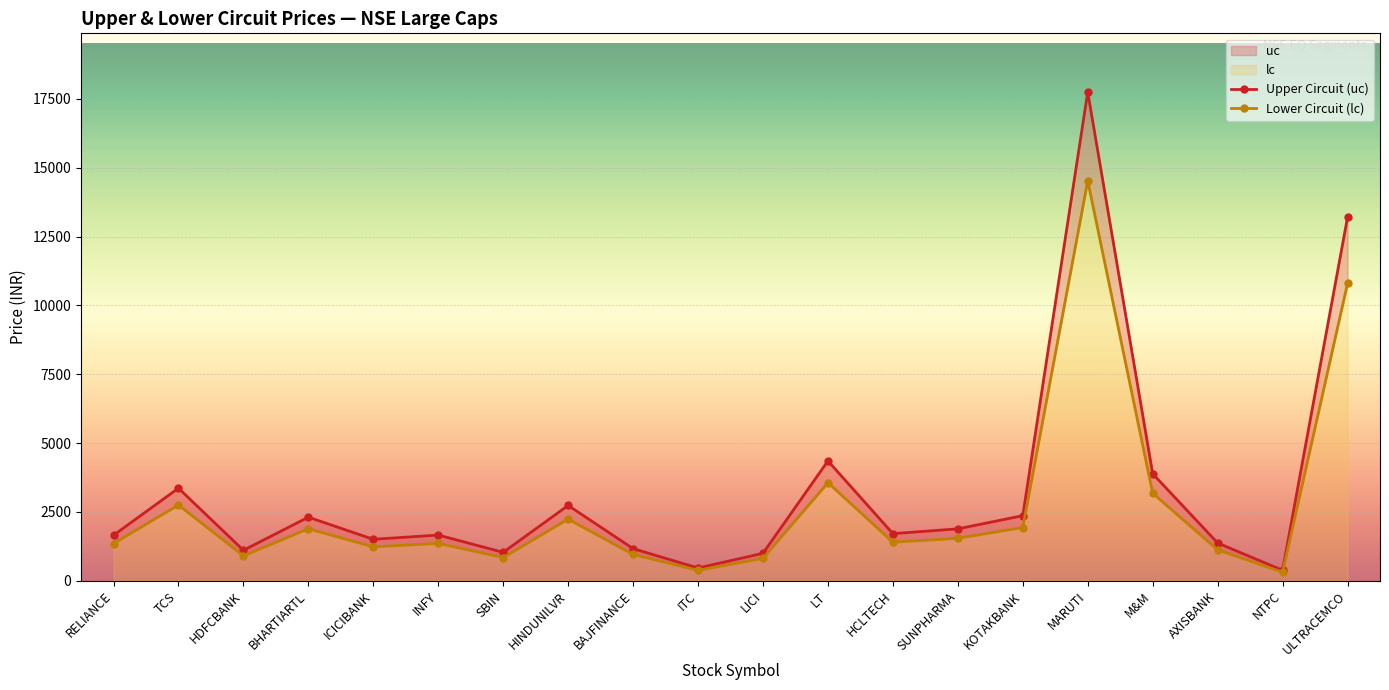

True or false: Upper Circuit (uc) has a value of 2736.9 at HINDUNILVR.

True